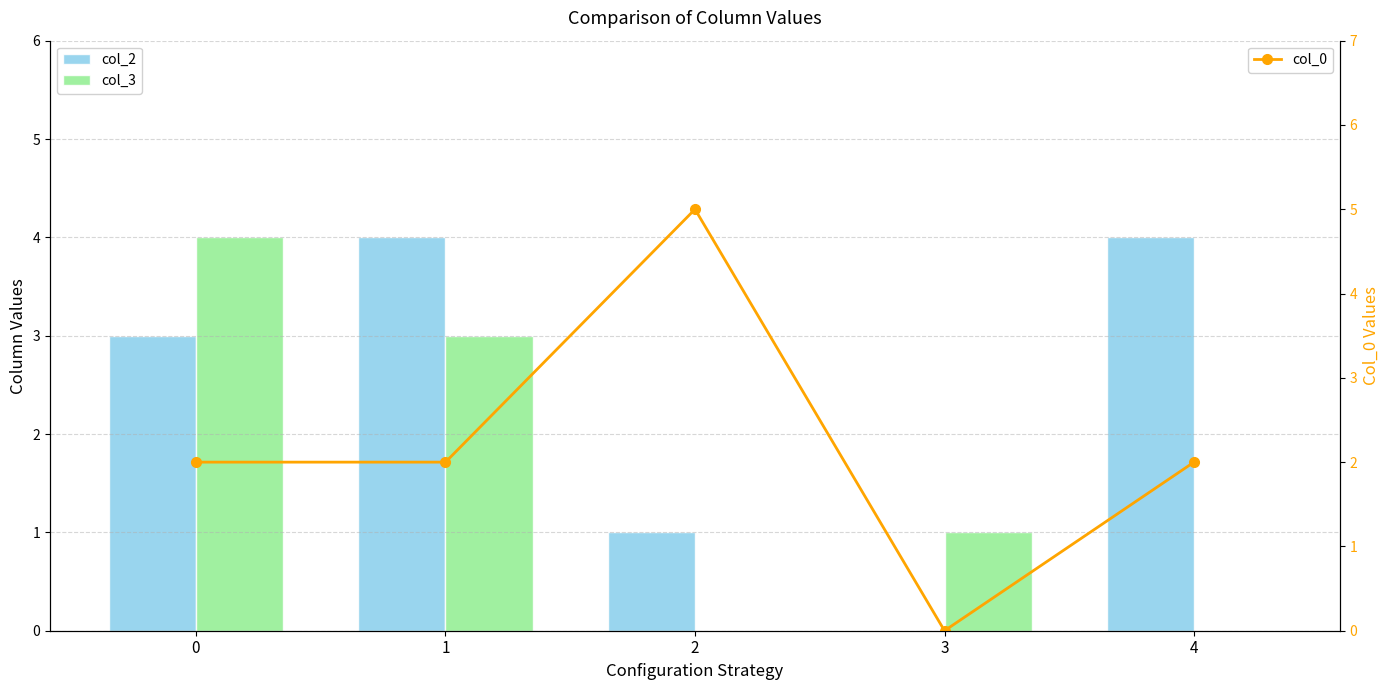

Read the col_2 value at 4.

4